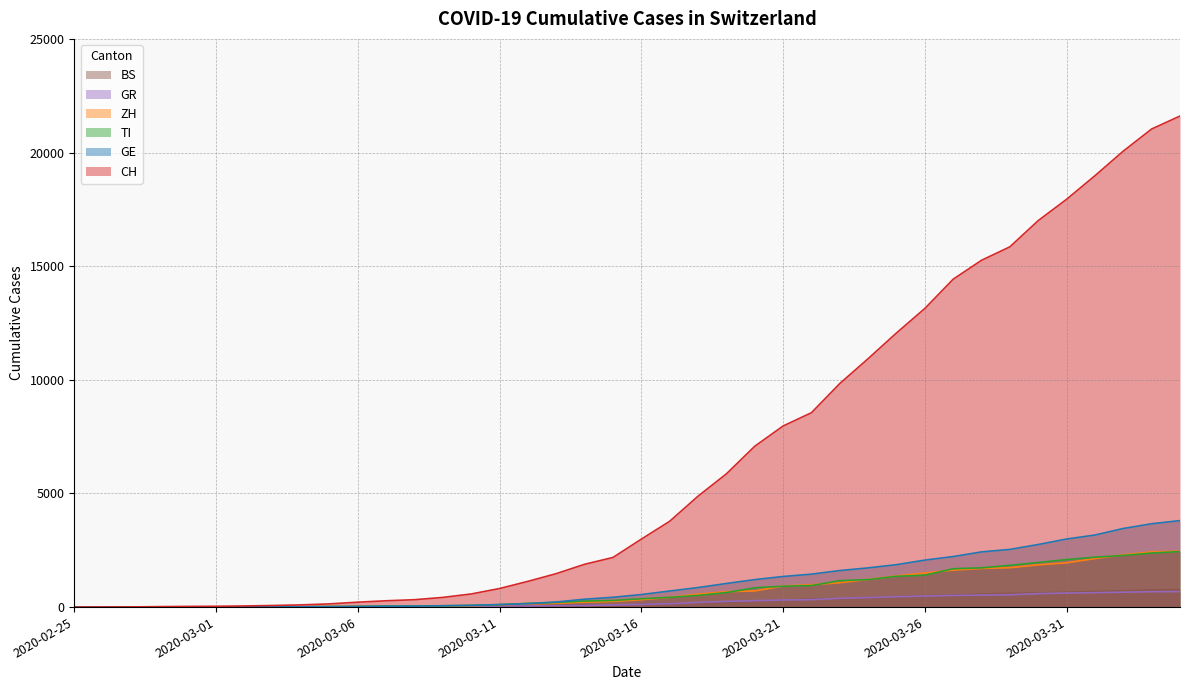

List the labels in order of CH value, smallest first.

2020-02-25, 2020-02-26, 2020-02-27, 2020-02-28, 2020-02-29, 2020-03-01, 2020-03-02, 2020-03-03, 2020-03-04, 2020-03-05, 2020-03-06, 2020-03-07, 2020-03-08, 2020-03-09, 2020-03-10, 2020-03-11, 2020-03-12, 2020-03-13, 2020-03-14, 2020-03-15, 2020-03-16, 2020-03-17, 2020-03-18, 2020-03-19, 2020-03-20, 2020-03-21, 2020-03-22, 2020-03-23, 2020-03-24, 2020-03-25, 2020-03-26, 2020-03-27, 2020-03-28, 2020-03-29, 2020-03-30, 2020-03-31, 2020-04-01, 2020-04-02, 2020-04-03, 2020-04-04